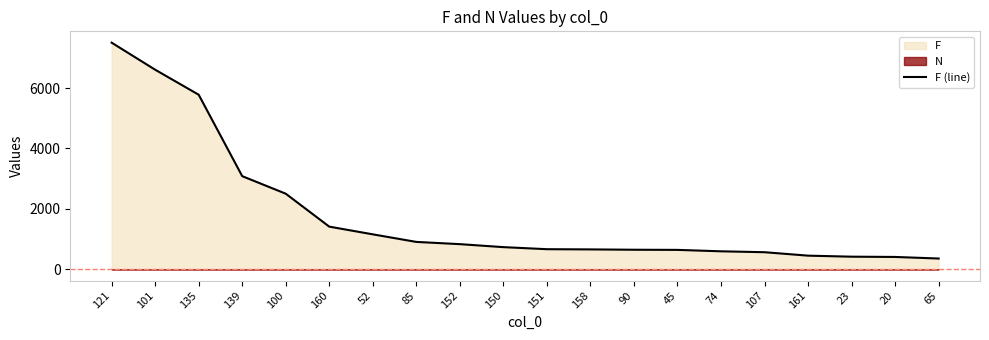

The value at 107 is 375. True or false?

False